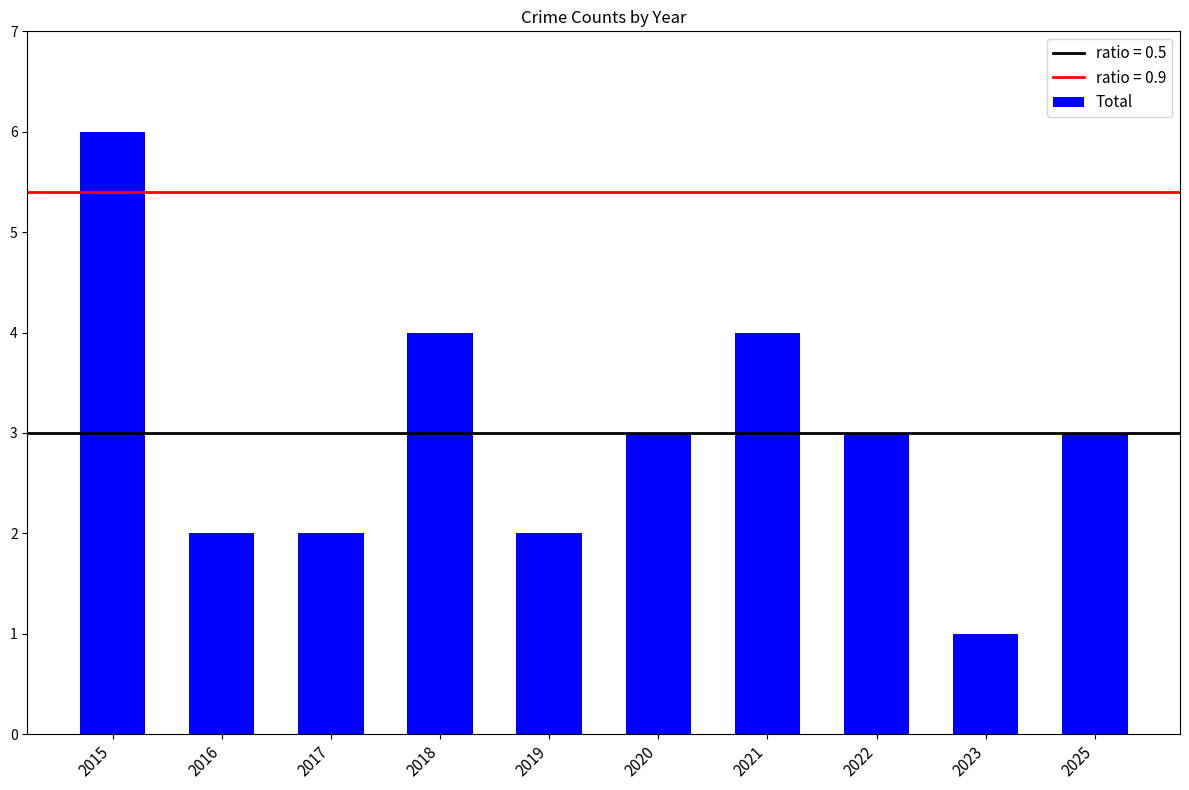

Reading left to right, transcribe all the data shown in this chart.

6	2	2	4	2	3	4	3	1	3